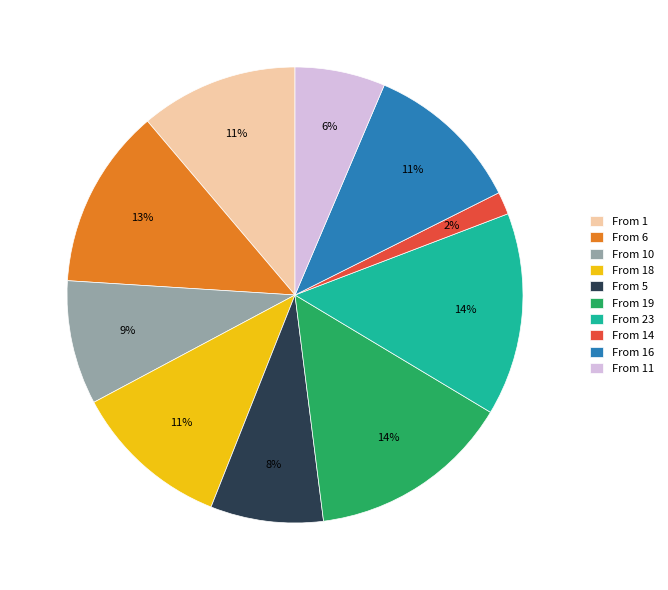

The From 1 slice represents 1% of the pie. True or false?

False